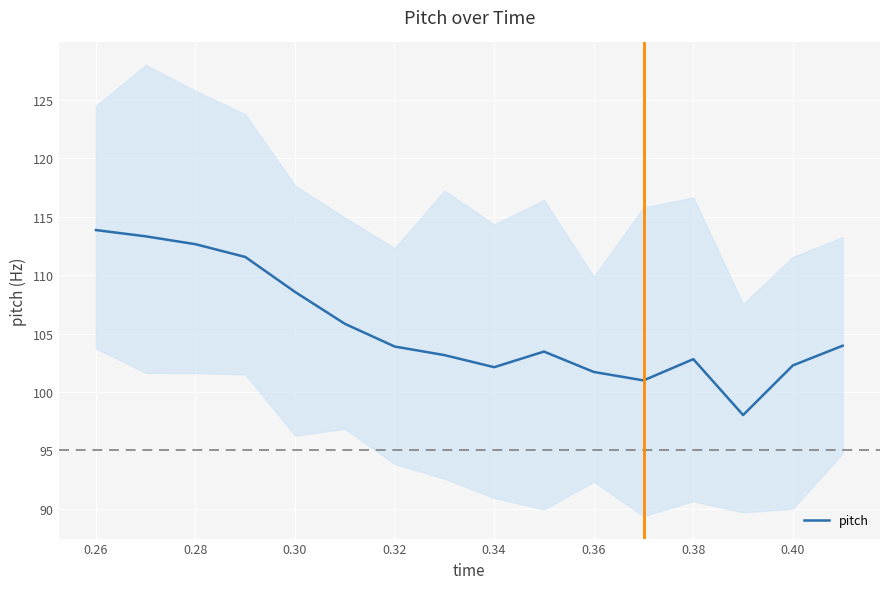

What is the difference between the maximum and second lowest values?

12.9